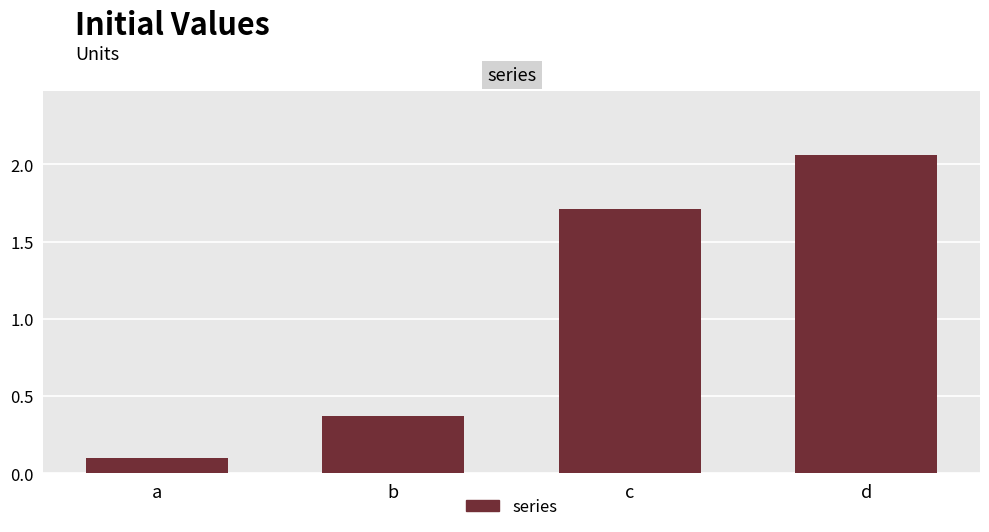

The chart shows a value of 1.7 at c. True or false?

True